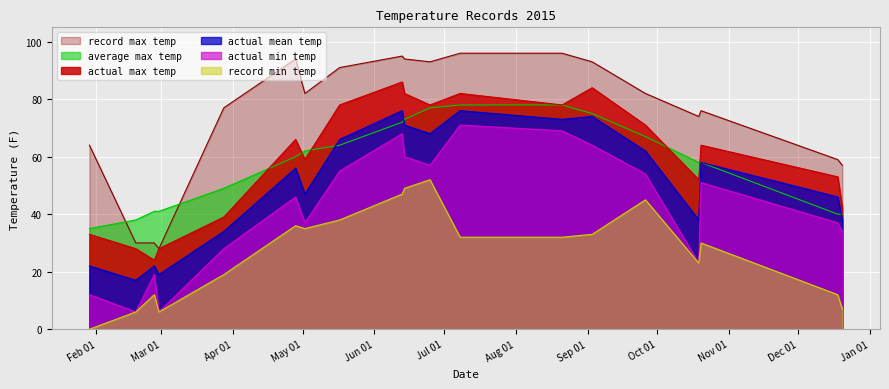

What is the label of the 1st point from the left?

2015/01/29